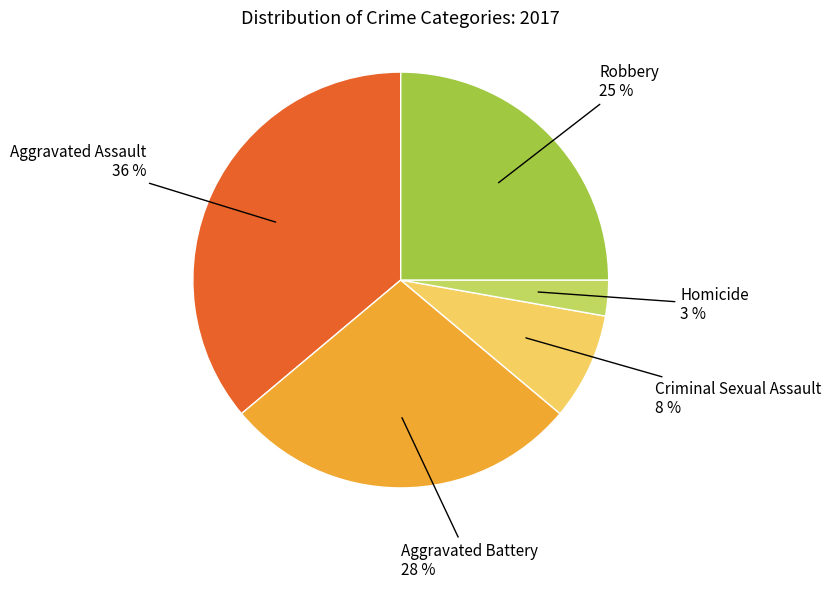

To the nearest percent, what is the average slice percentage?

20%